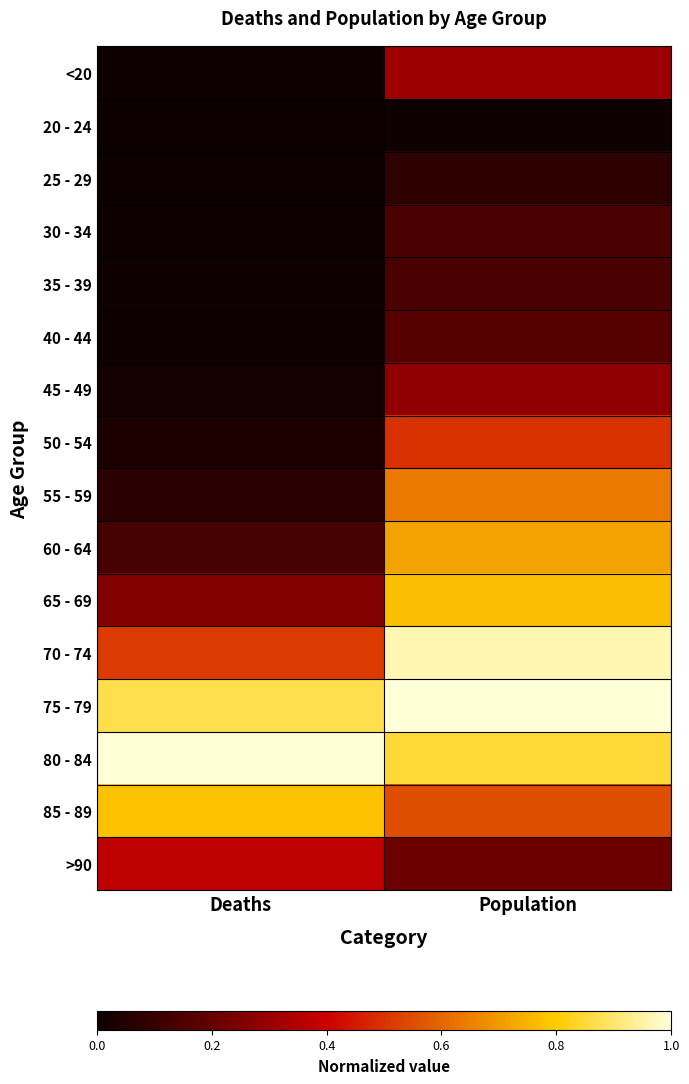

Rank the series at Population from highest to lowest value.

75 - 79, 70 - 74, 80 - 84, 65 - 69, 60 - 64, 55 - 59, 85 - 89, 50 - 54, <20, 45 - 49, >90, 40 - 44, 35 - 39, 30 - 34, 25 - 29, 20 - 24